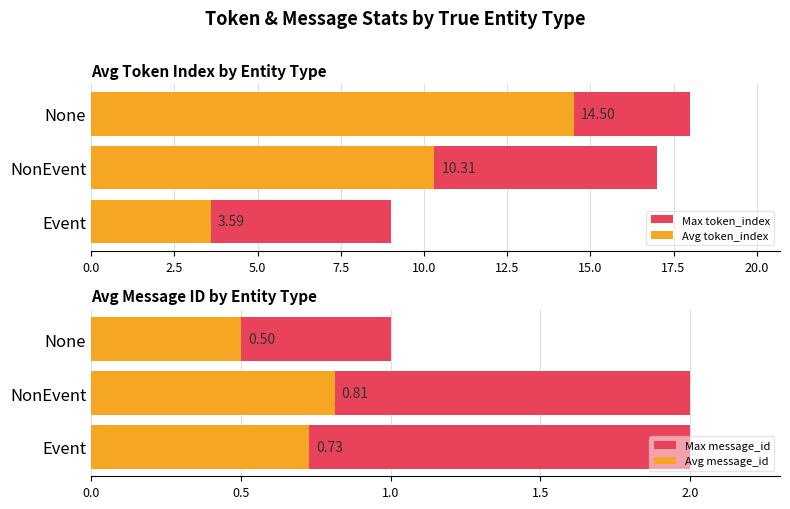

At how many categories does at least one series exceed 13?

2